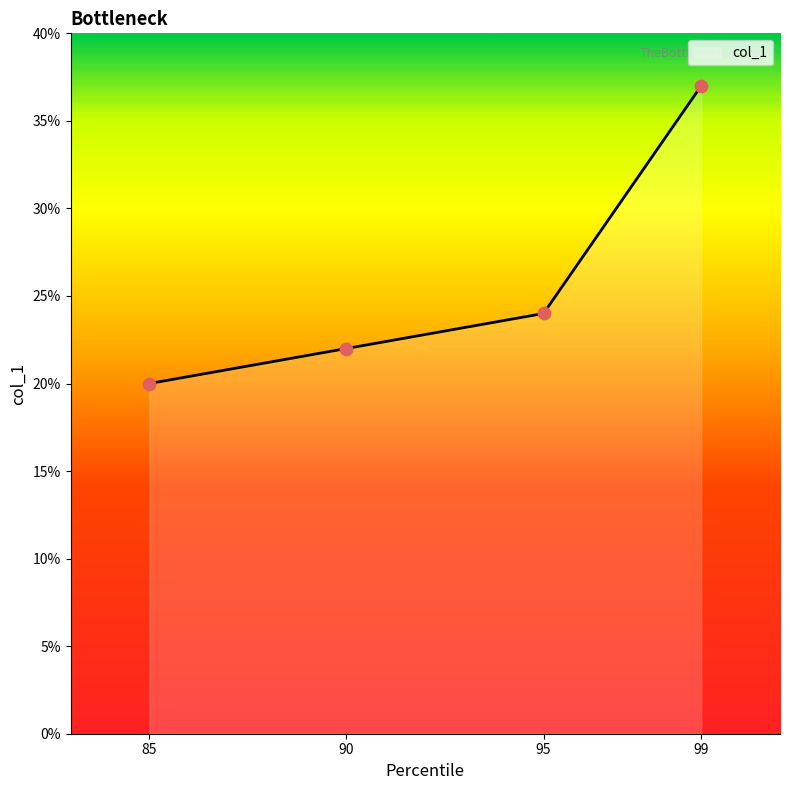

Approximately how many times larger is the value at 95 compared to 99?

0.6